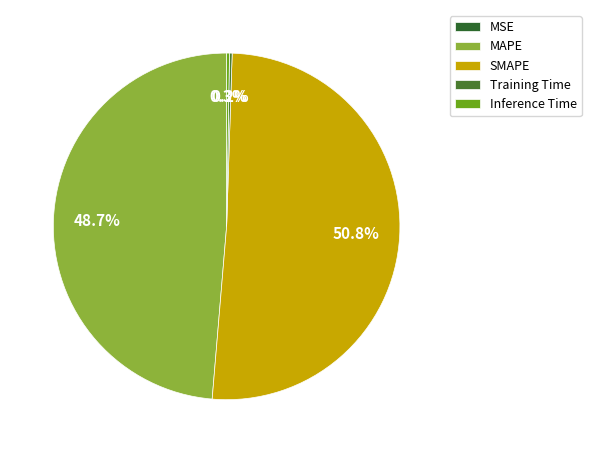

Rank the categories by value from highest to lowest.

SMAPE, MAPE, Inference Time, Training Time, MSE